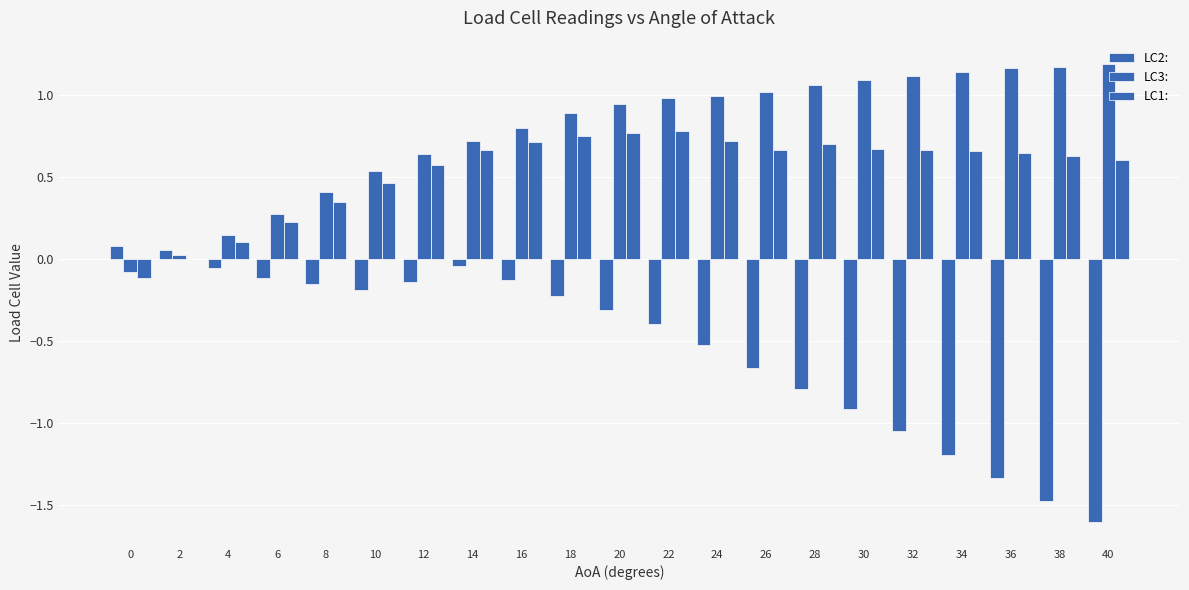

The value of LC3: at 22 is 1.5. True or false?

False